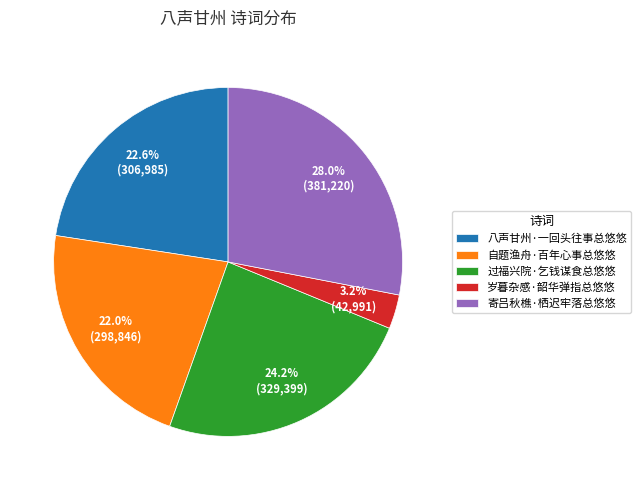

Rank the categories by value from highest to lowest.

寄吕秋樵·栖迟牢落总悠悠, 过福兴院·乞钱谋食总悠悠, 八声甘州·一回头往事总悠悠, 自题渔舟·百年心事总悠悠, 岁暮杂感·韶华弹指总悠悠